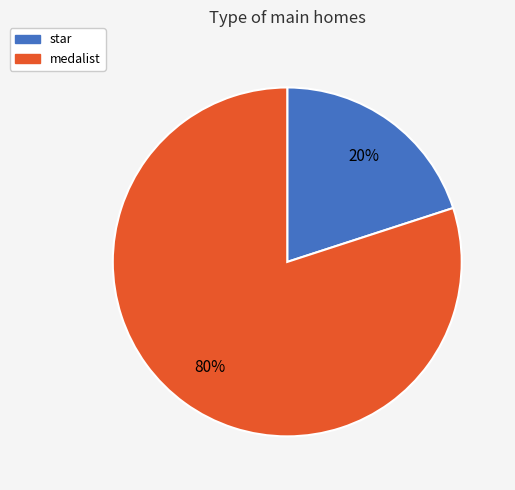

Which slice is the largest?

medalist